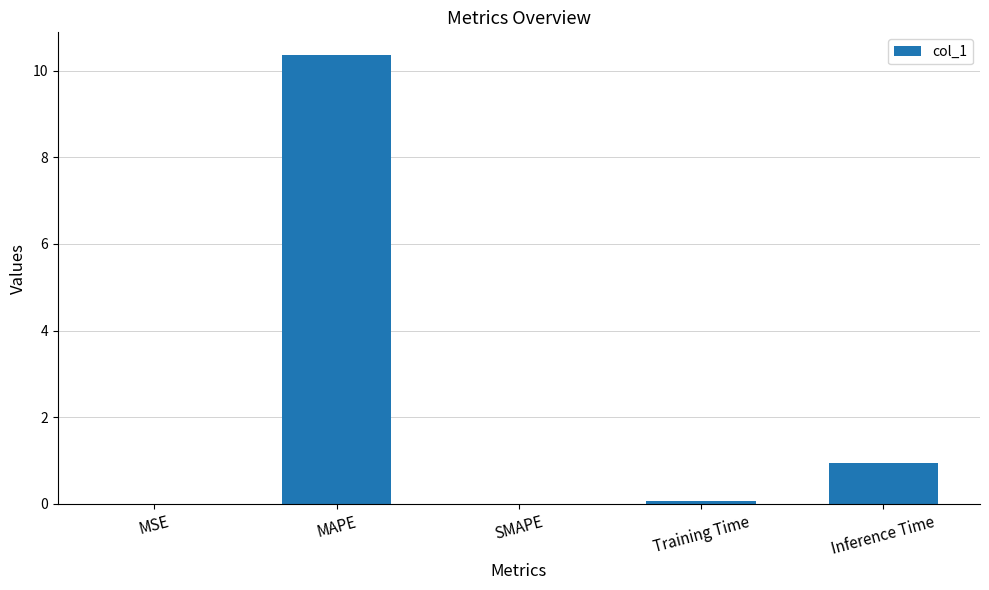

At which label is the value closest to 5?

Inference Time